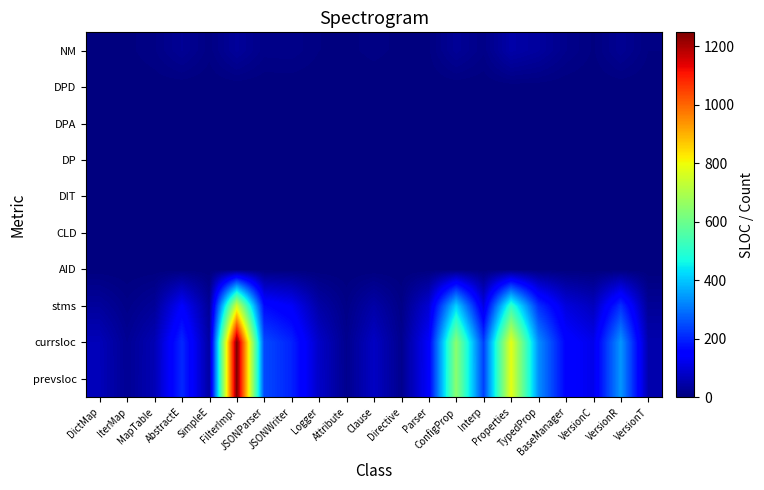

Reading left to right, extract all data points from this chart.

prevsloc: DictMap=65	IterMap=24	MapTable=60	AbstractE=207	SimpleE=39	FilterImpl=1248	JSONParser=248	JSONWriter=198	Logger=81	Attribute=18	Clause=76	Directive=18	Parser=140	ConfigProp=646	Interp=234	Properties=783	TypedProp=332	BaseManager=155	VersionC=118	VersionR=343	VersionT=52
currsloc: DictMap=64	IterMap=24	MapTable=59	AbstractE=207	SimpleE=39	FilterImpl=1248	JSONParser=248	JSONWriter=198	Logger=80	Attribute=18	Clause=76	Directive=18	Parser=139	ConfigProp=646	Interp=233	Properties=783	TypedProp=332	BaseManager=155	VersionC=118	VersionR=343	VersionT=52
stms: DictMap=33	IterMap=12	MapTable=30	AbstractE=141	SimpleE=27	FilterImpl=757	JSONParser=166	JSONWriter=135	Logger=44	Attribute=10	Clause=46	Directive=10	Parser=93	ConfigProp=416	Interp=108	Properties=516	TypedProp=214	BaseManager=104	VersionC=69	VersionR=215	VersionT=27
AID: DictMap=1	IterMap=0	MapTable=1	AbstractE=0	SimpleE=0	FilterImpl=0	JSONParser=0	JSONWriter=0	Logger=0	Attribute=0	Clause=0	Directive=0	Parser=0	ConfigProp=0	Interp=0	Properties=1	TypedProp=1	BaseManager=0	VersionC=0	VersionR=0	VersionT=0
CLD: DictMap=0	IterMap=0	MapTable=0	AbstractE=0	SimpleE=0	FilterImpl=0	JSONParser=0	JSONWriter=0	Logger=0	Attribute=0	Clause=0	Directive=0	Parser=0	ConfigProp=0	Interp=0	Properties=0	TypedProp=0	BaseManager=0	VersionC=0	VersionR=0	VersionT=0
DIT: DictMap=1	IterMap=0	MapTable=1	AbstractE=0	SimpleE=0	FilterImpl=0	JSONParser=0	JSONWriter=0	Logger=0	Attribute=0	Clause=0	Directive=0	Parser=0	ConfigProp=0	Interp=0	Properties=1	TypedProp=1	BaseManager=0	VersionC=0	VersionR=0	VersionT=0
DP: DictMap=0	IterMap=0	MapTable=0	AbstractE=0	SimpleE=0	FilterImpl=0	JSONParser=0	JSONWriter=0	Logger=0	Attribute=0	Clause=0	Directive=0	Parser=0	ConfigProp=0	Interp=0	Properties=0	TypedProp=0	BaseManager=0	VersionC=0	VersionR=0	VersionT=0
DPA: DictMap=0	IterMap=0	MapTable=0	AbstractE=0	SimpleE=0	FilterImpl=0	JSONParser=0	JSONWriter=0	Logger=0	Attribute=0	Clause=0	Directive=0	Parser=0	ConfigProp=0	Interp=0	Properties=0	TypedProp=0	BaseManager=0	VersionC=0	VersionR=0	VersionT=0
DPD: DictMap=0	IterMap=0	MapTable=1	AbstractE=0	SimpleE=0	FilterImpl=0	JSONParser=0	JSONWriter=0	Logger=0	Attribute=0	Clause=0	Directive=0	Parser=0	ConfigProp=0	Interp=0	Properties=1	TypedProp=1	BaseManager=0	VersionC=0	VersionR=0	VersionT=0
NM: DictMap=3	IterMap=3	MapTable=9	AbstractE=25	SimpleE=7	FilterImpl=31	JSONParser=12	JSONWriter=13	Logger=5	Attribute=3	Clause=7	Directive=3	Parser=4	ConfigProp=27	Interp=11	Properties=46	TypedProp=35	BaseManager=15	VersionC=4	VersionR=23	VersionT=5